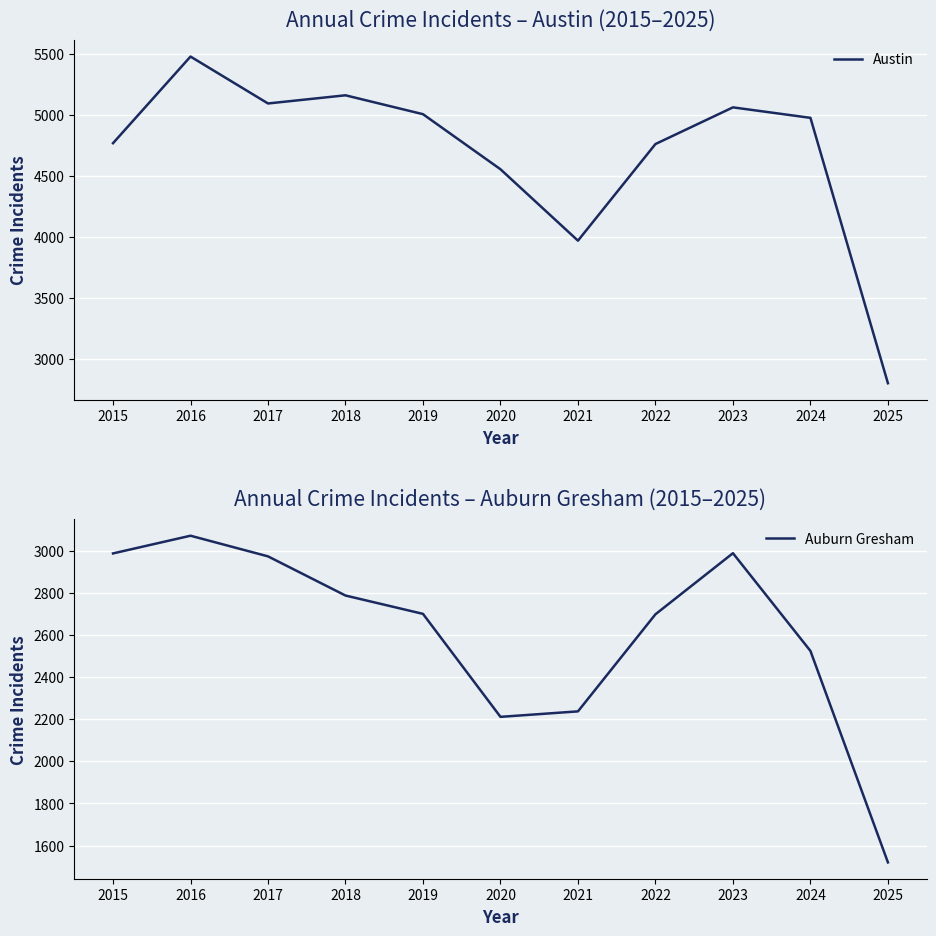

True or false: Auburn Gresham has more than 0 interior local peaks.

True